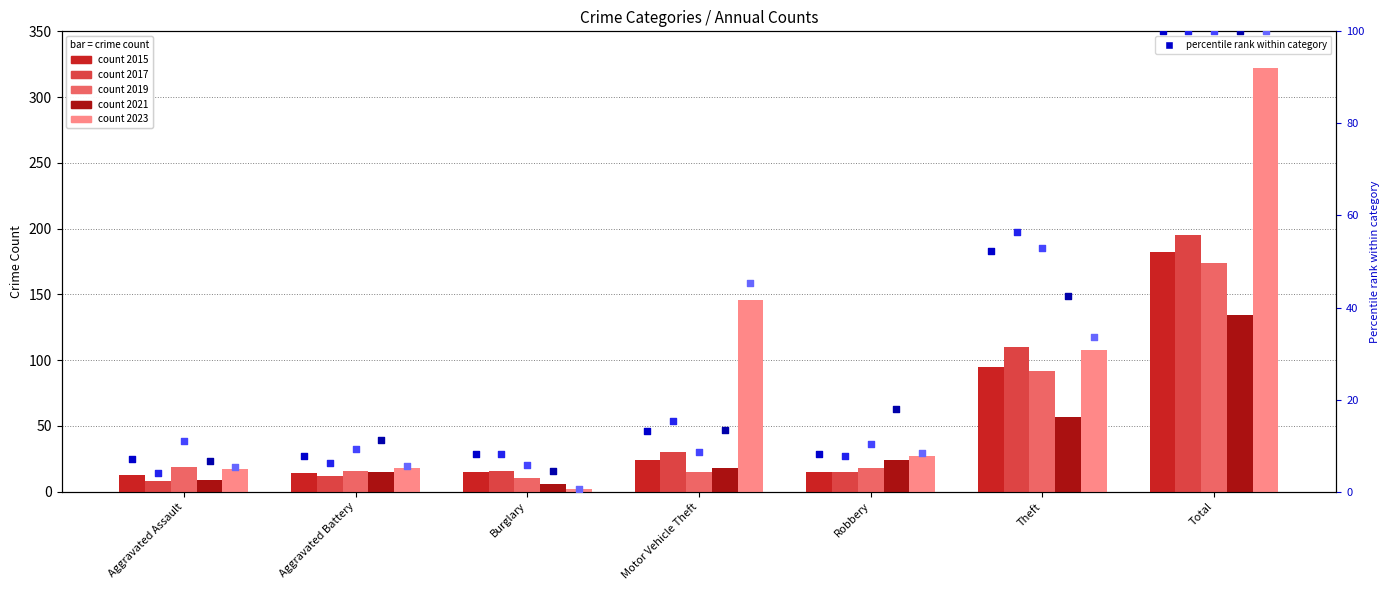

Is the value of 2019 %rank at Burglary greater than the value of 2017 %rank at Burglary?

No